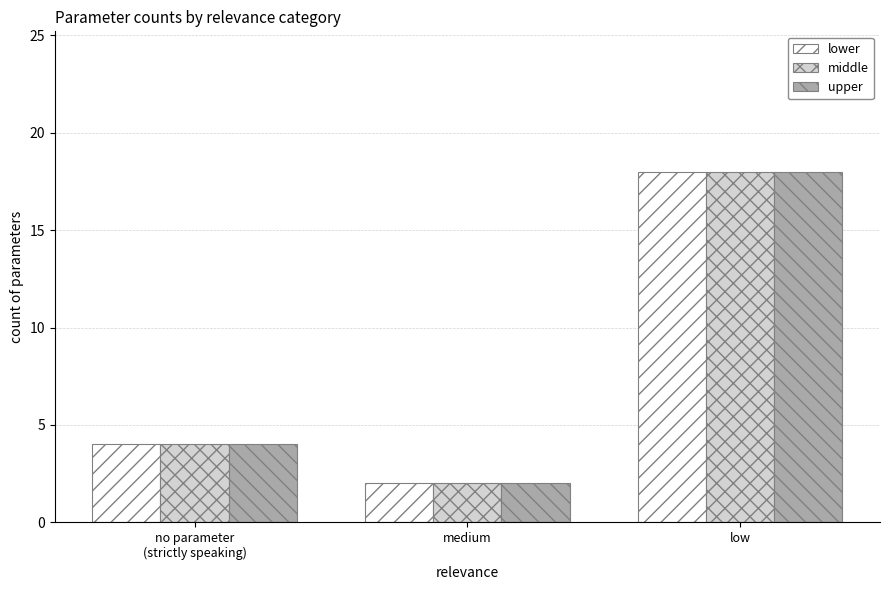

What is the value of the middle bar at the 3rd from the left?

18